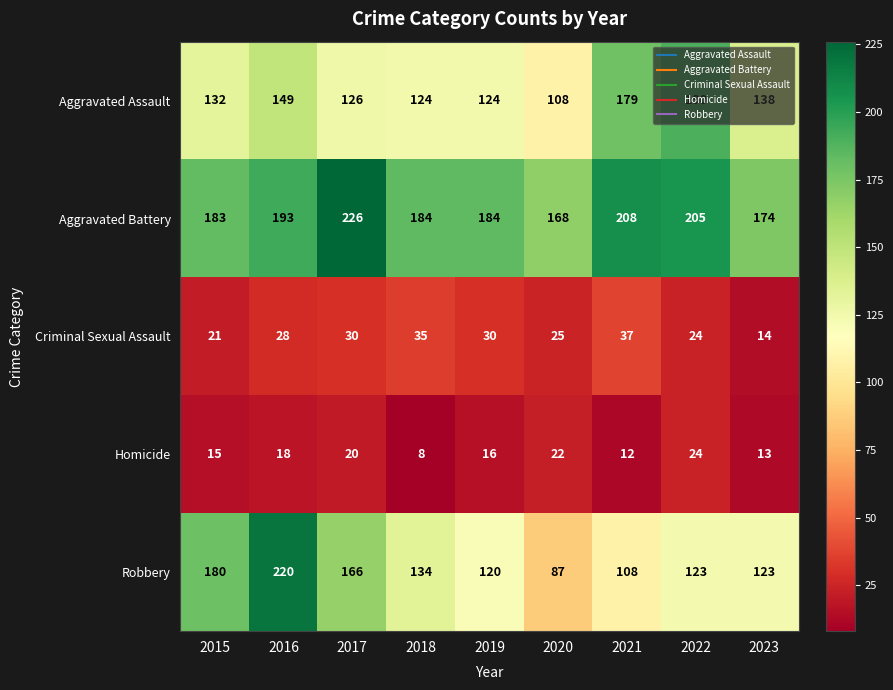

What is the average value of the Aggravated Battery series?

192